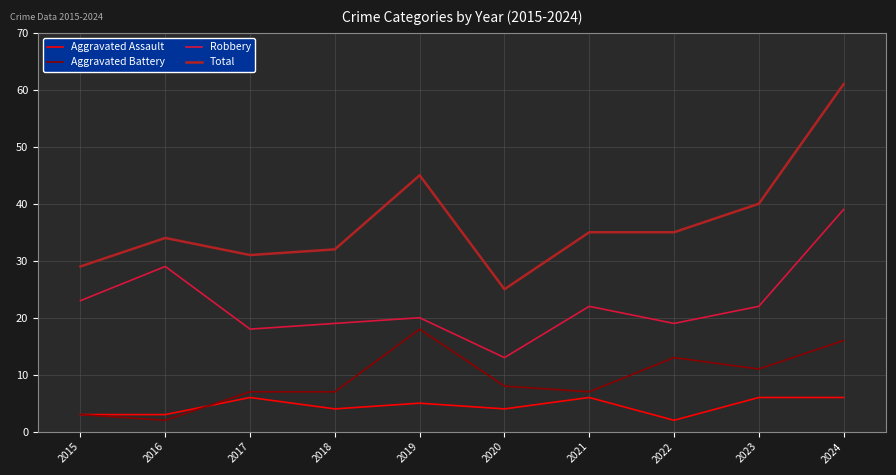

True or false: Aggravated Battery and Total cross at least once.

False